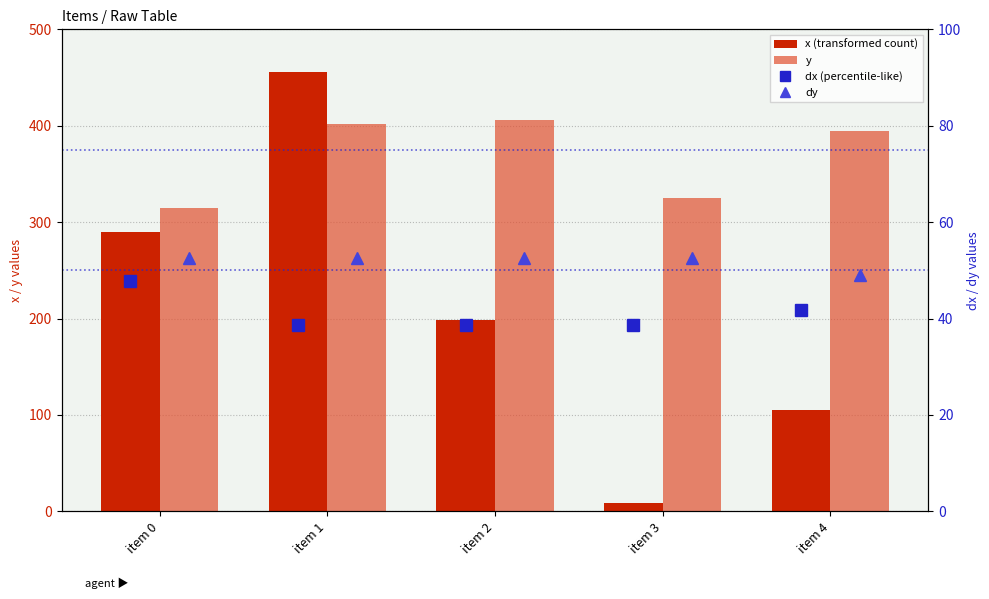

What is the difference between the maximum and second lowest values in the x (transformed count) series?

349.9